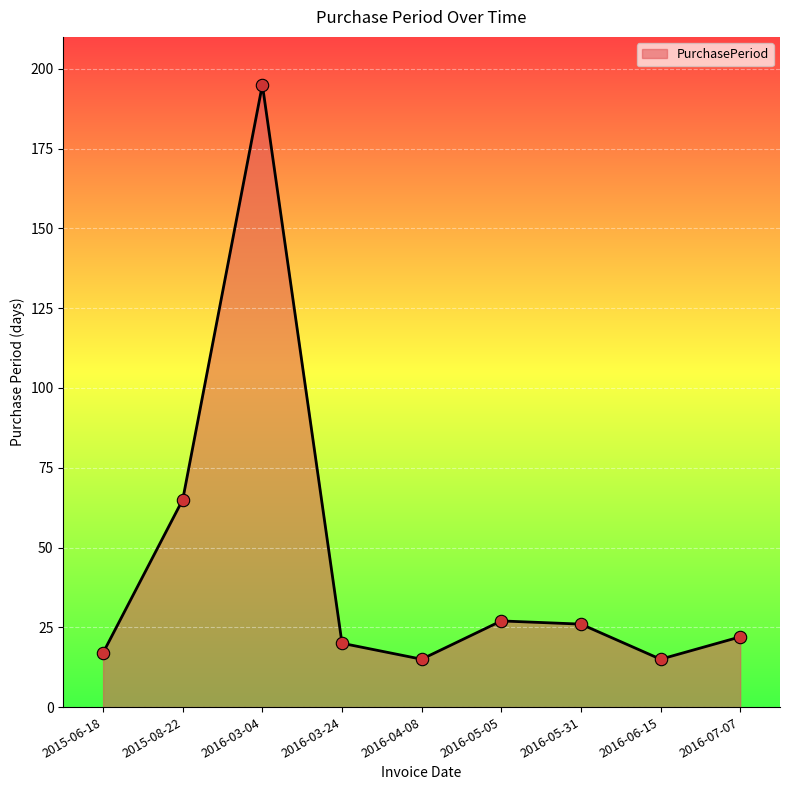

What is the ratio of the value at 2015-08-22 to the value at 2016-06-15?

4.3